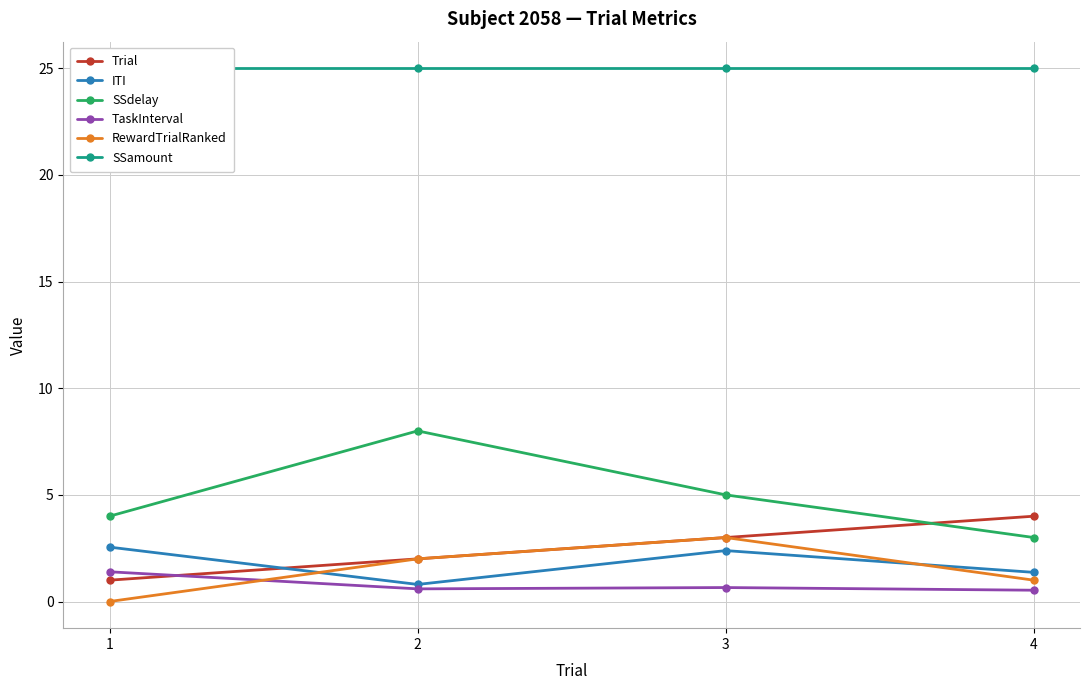

Is the value of TaskInterval at 3 greater than the value of ITI at 2?

No